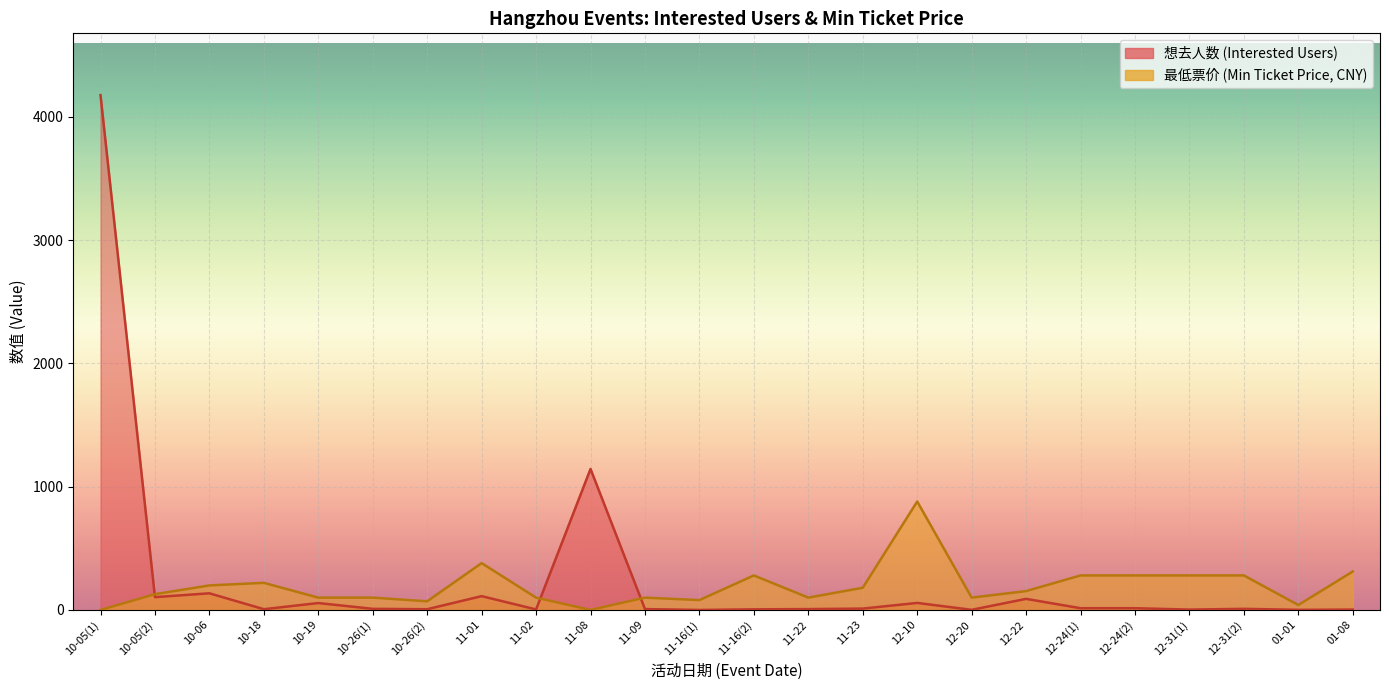

At which label does 最低票价 reach its minimum?

10-05(1)